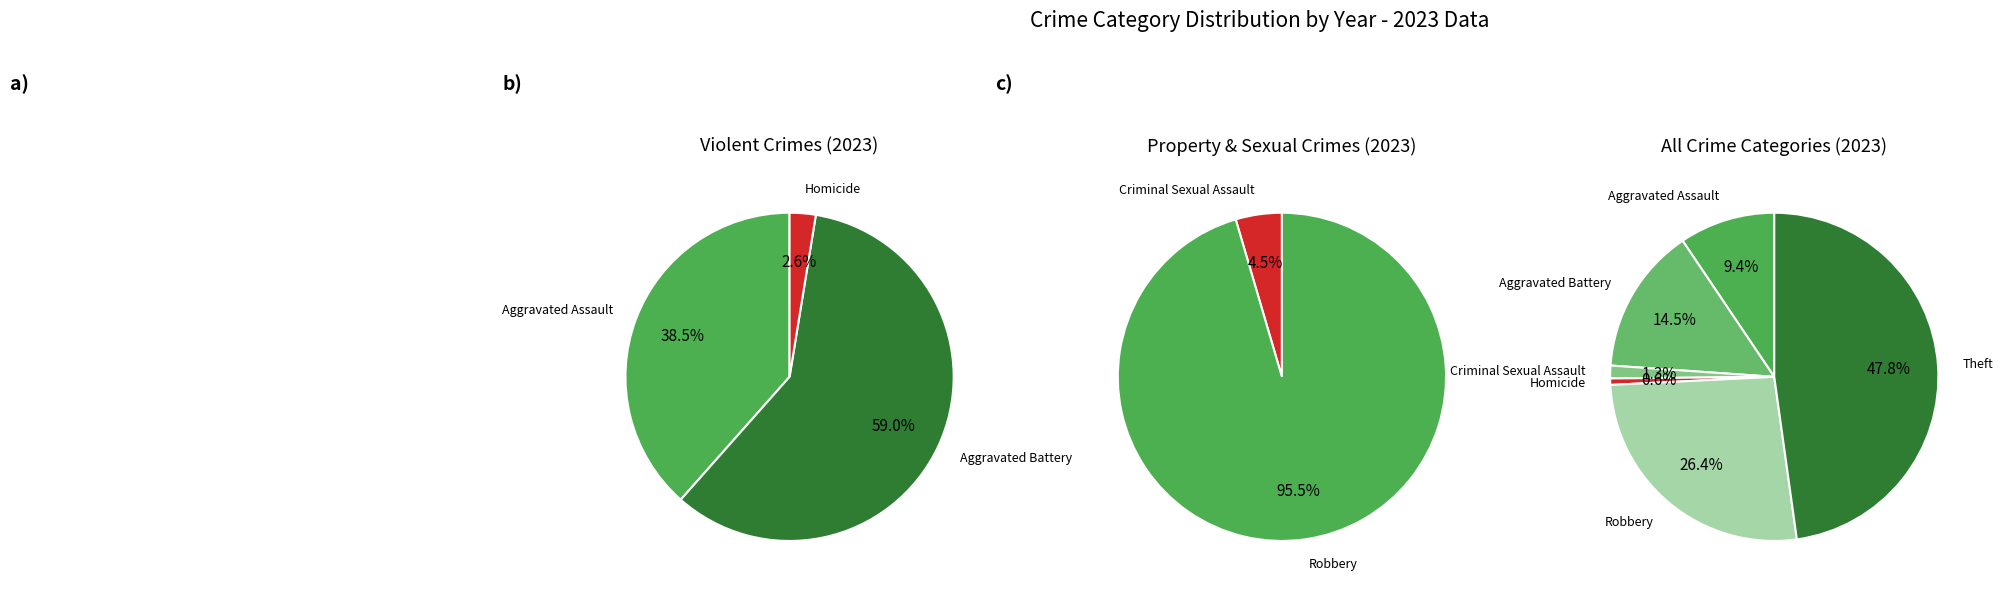

Between 1 and 4, which is larger?

4